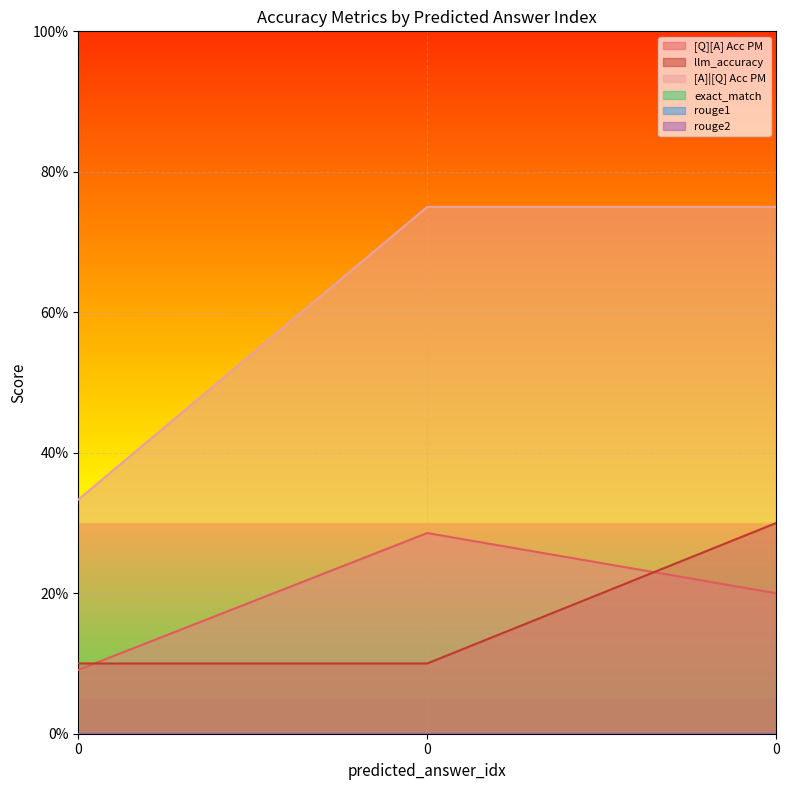

Count the [Q][A] Acc PM values in the range 0 to 1.

3